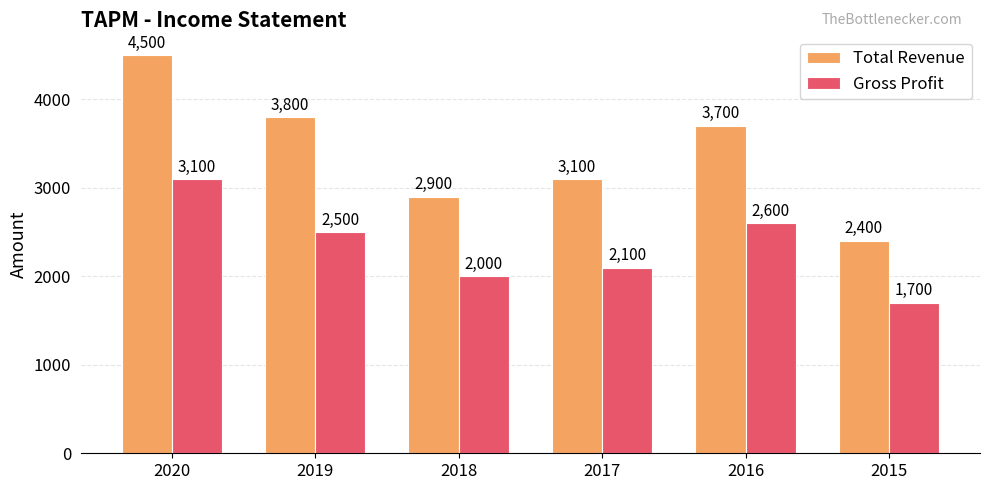

Is the value of Total Revenue at 2019 greater than the value of Gross Profit at 2017?

Yes